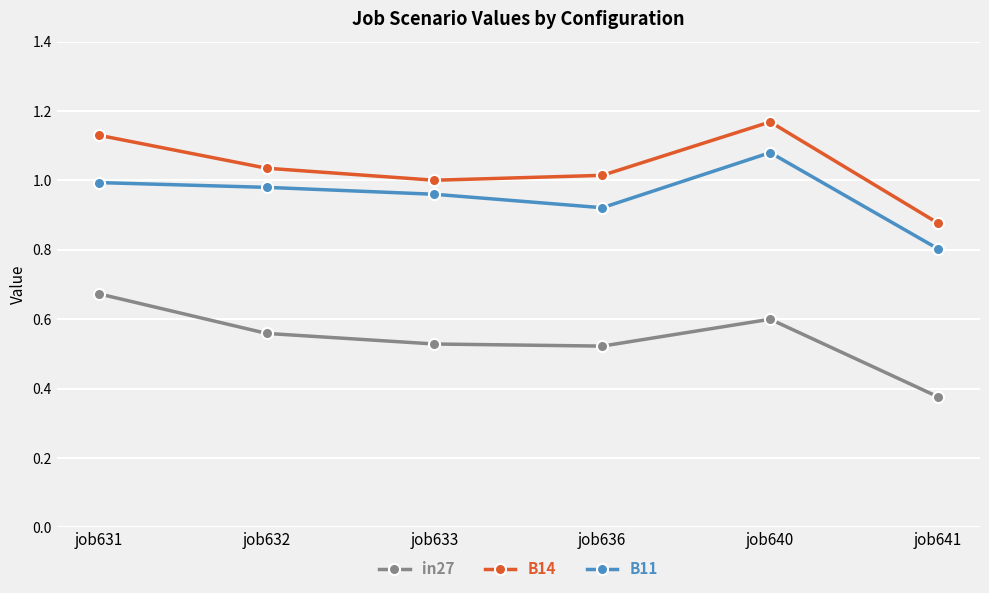

Which category has the lowest value in the B14 series?

job641